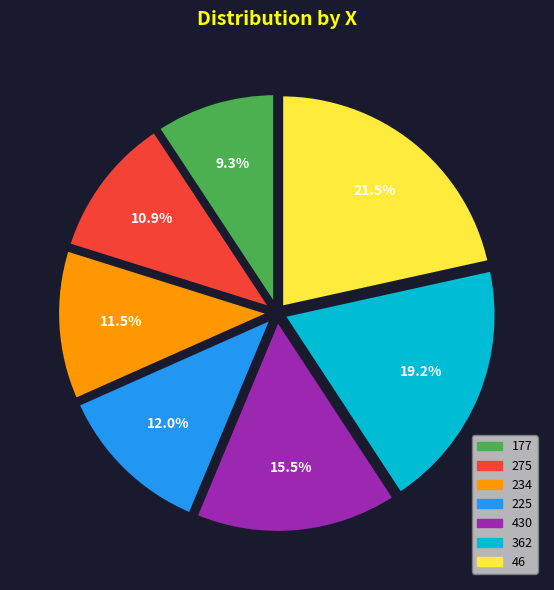

To the nearest percent, what is the difference between the largest and smallest slice percentages?

12%